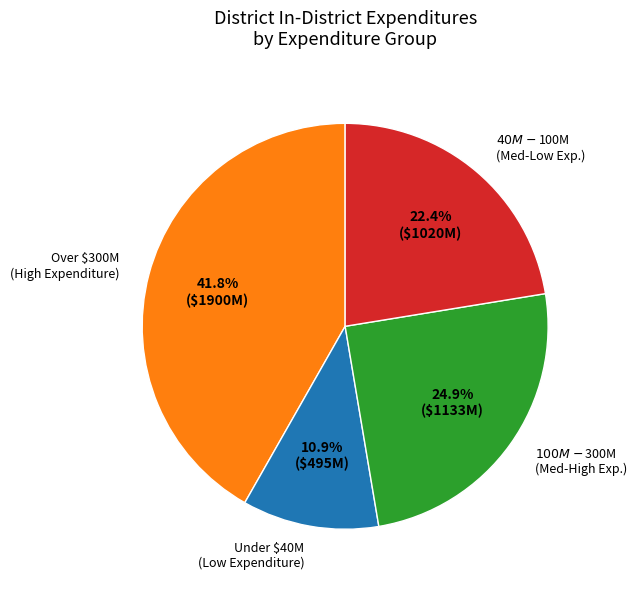

Is there any slice that represents more than half of the pie?

No